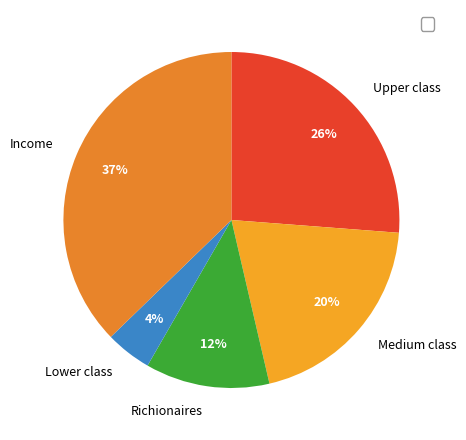

To the nearest percent, what percentage of the pie is Income?

37%